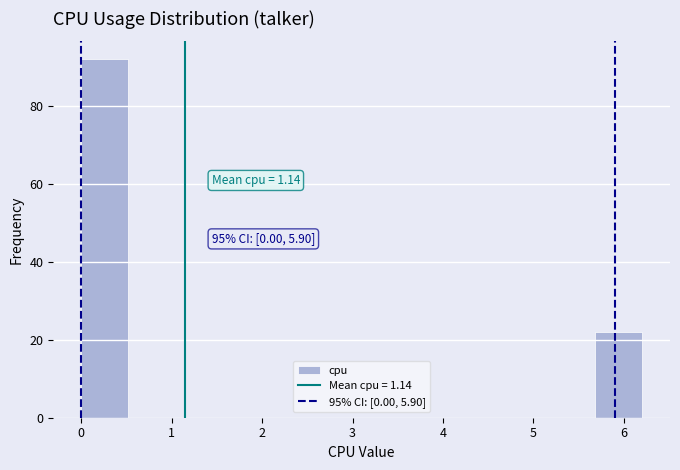

Over which range of the x-axis is the bar tallest?

0.0 to 0.5